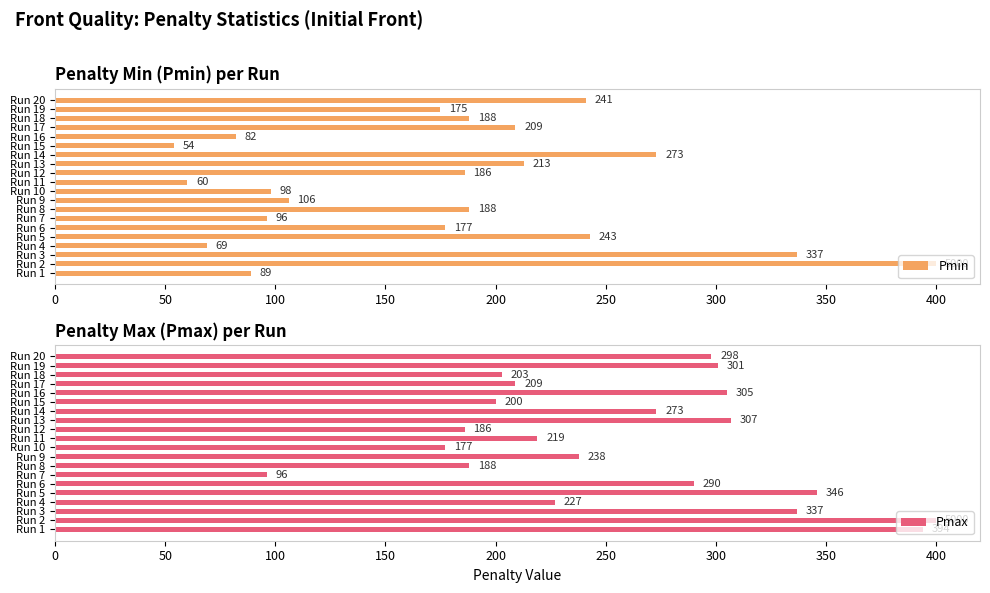

Rank the series by their average value, from highest to lowest.

Pmax, Pmin